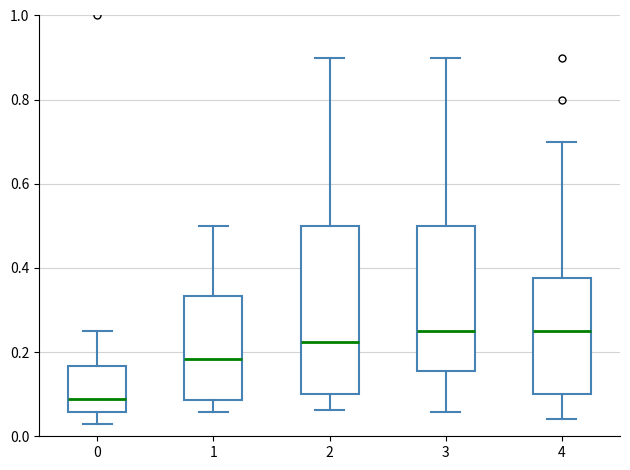

Where does the upper whisker of the box at x = 1 end on the y-axis? The values are not printed on the chart, so give them approximately, as read against the axis.

0.50